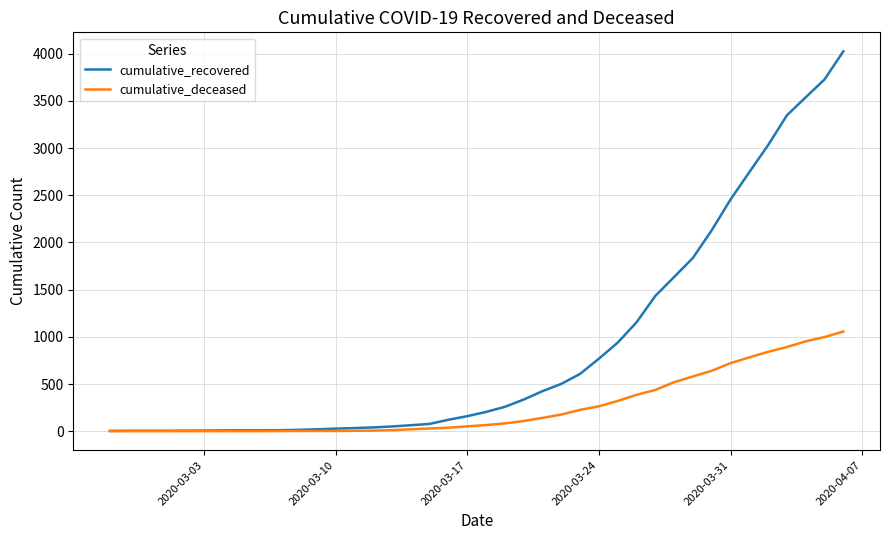

What is the greatest value displayed?

4026